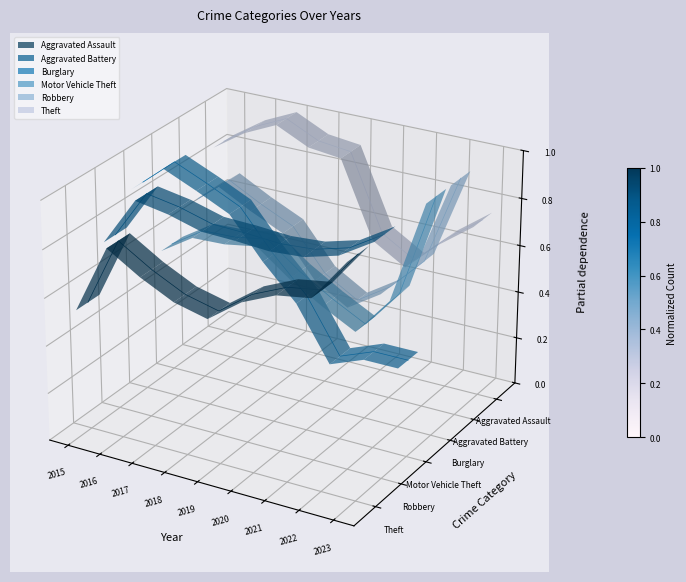

At which category does Aggravated Assault reach its first local valley?

2019